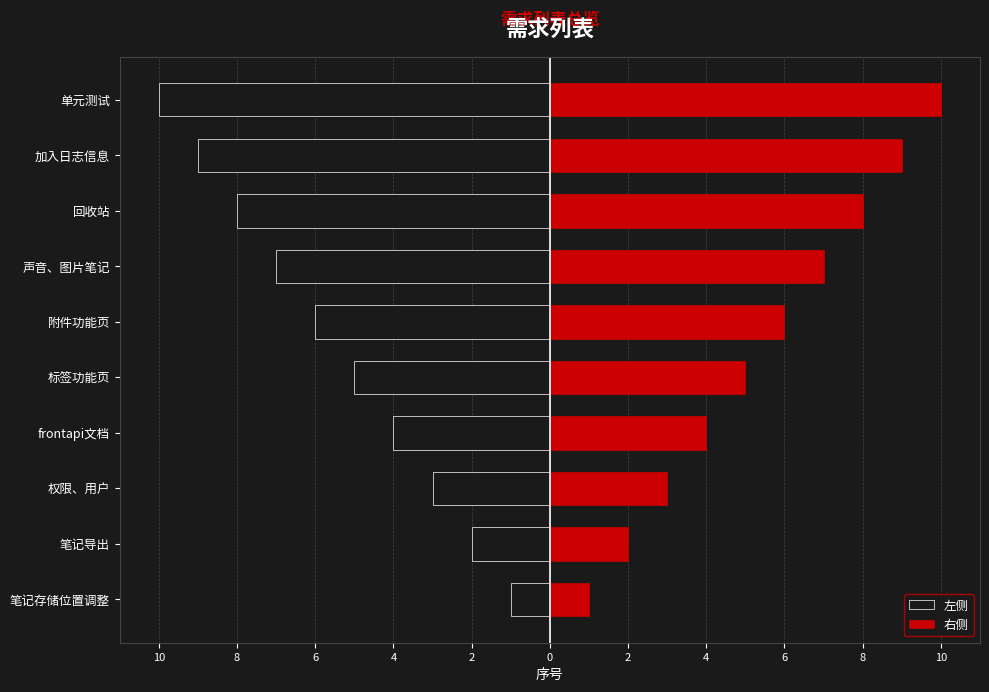

Reading right to left, what are all the values shown in this chart?

左侧: -10	-9	-8	-7	-6	-5	-4	-3	-2	-1
右侧: 10	9	8	7	6	5	4	3	2	1